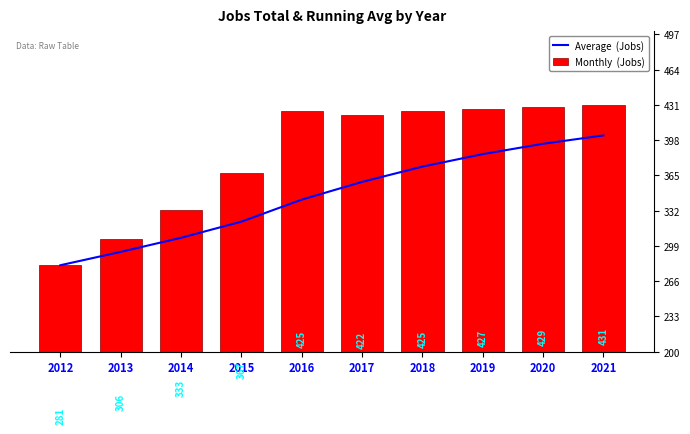

Reading right to left, what are all the values shown in this chart?

Average  (Jobs): 402.5	394.7	385.0	373.3	359.0	342.4	321.8	306.7	293.5	281.0
Monthly  (Jobs): 431.0	429.0	427.0	425.0	422.0	425.0	367.0	333.0	306.0	281.0